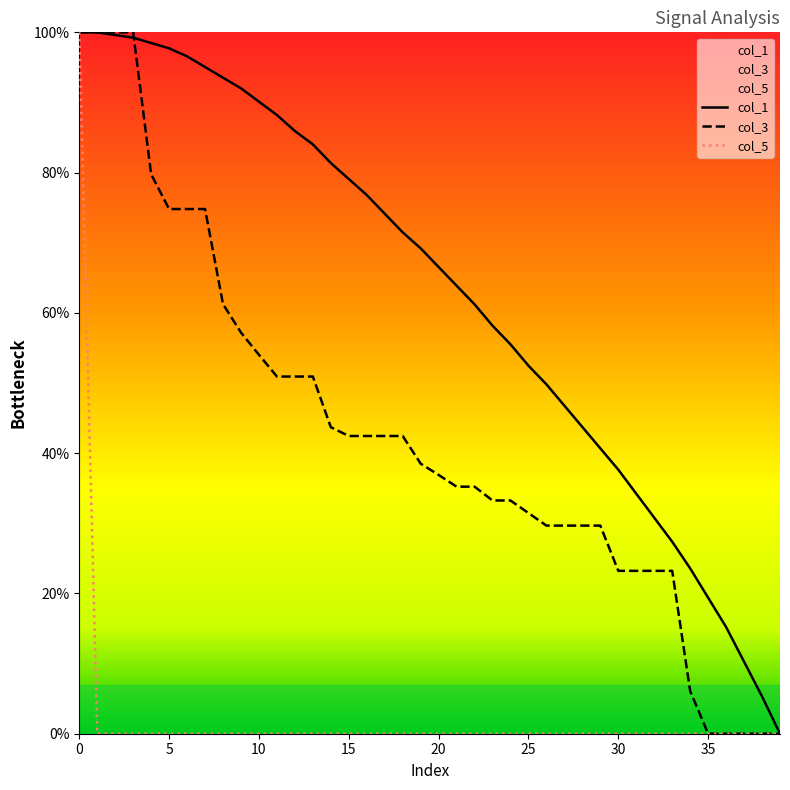

Is it true that col_3 equals 100.0 at 0?

True